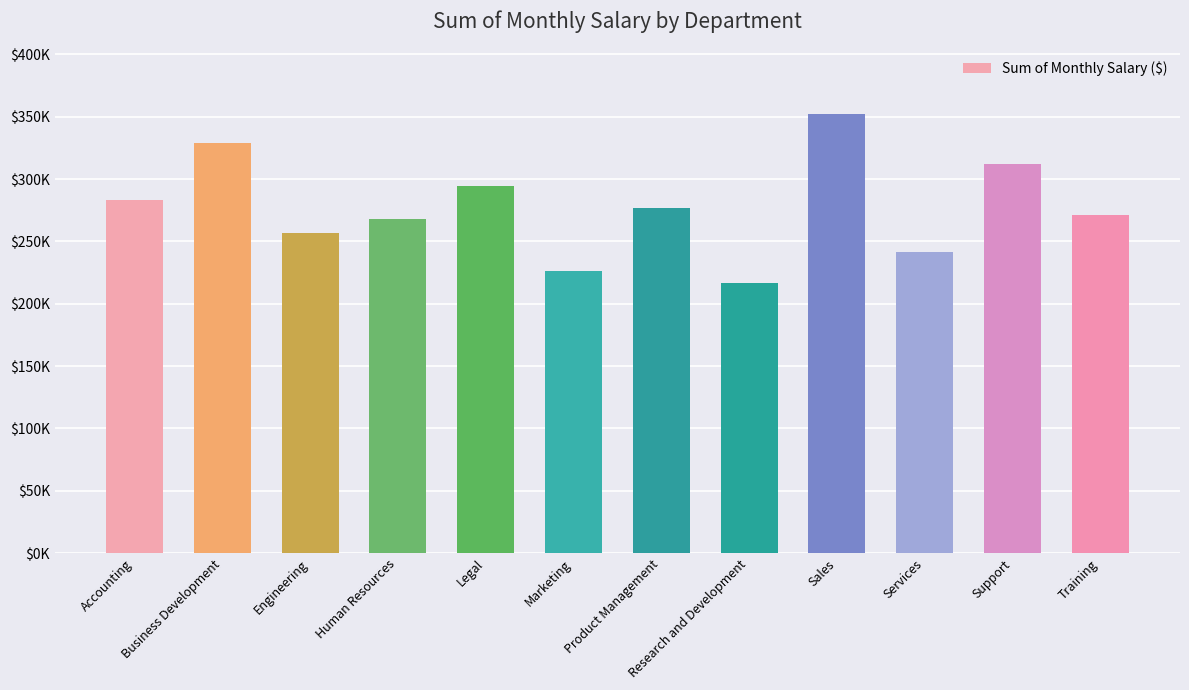

Reading left to right, what are all the values shown in this chart?

283346.2	329387.1	256973.4	268150.3	294571.0	226415.8	277119.6	216472.1	352028.5	241256.0	312034.7	271097.0